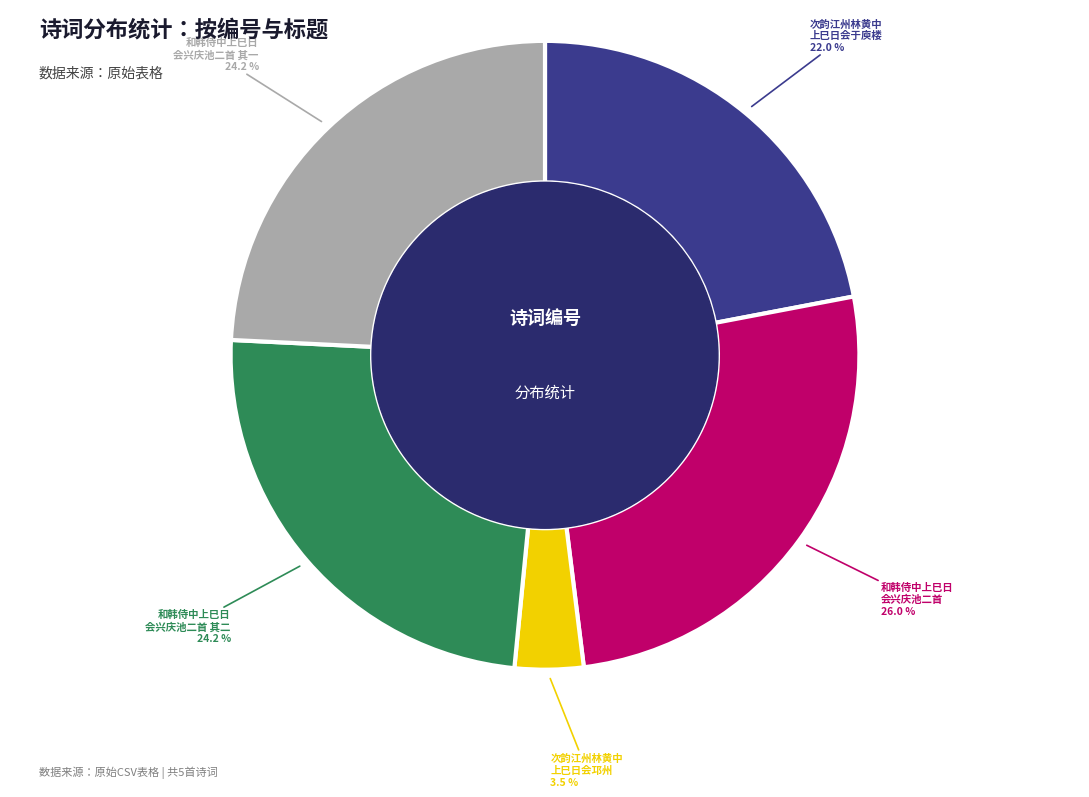

Is there a majority slice in this chart?

No